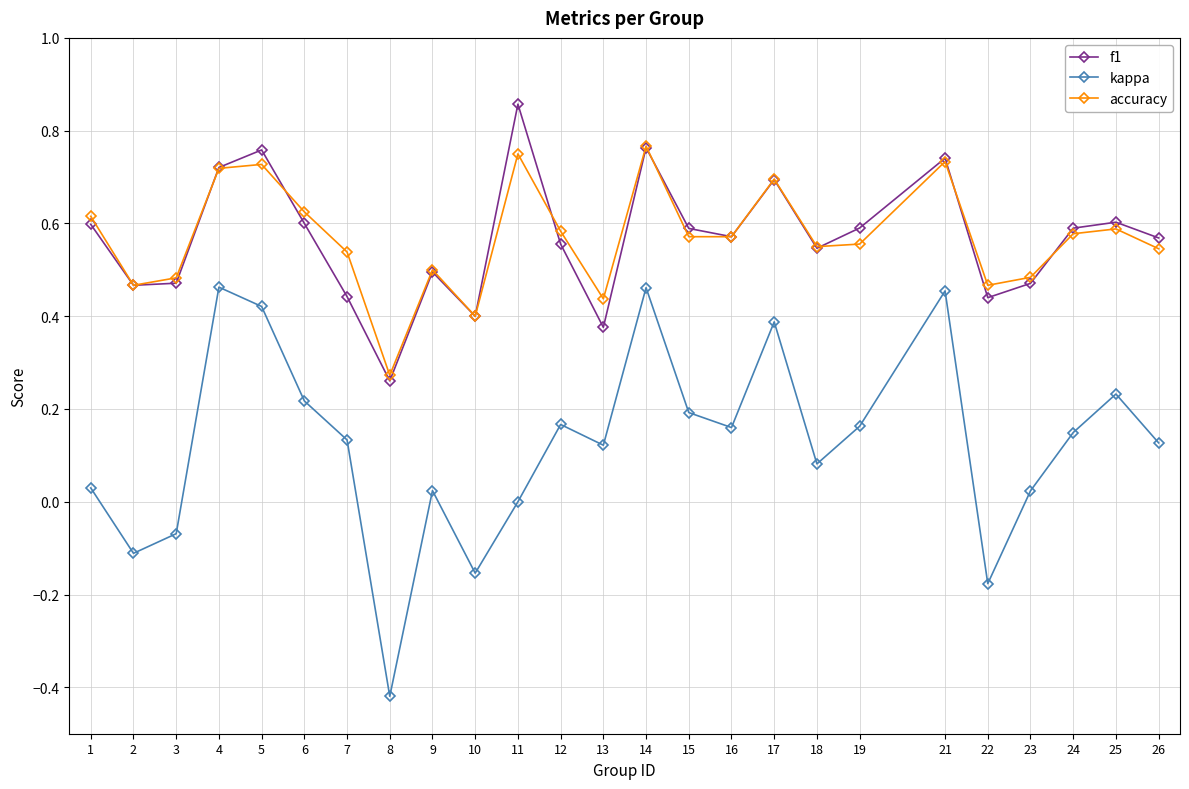

Which series has the widest spread of values?

kappa